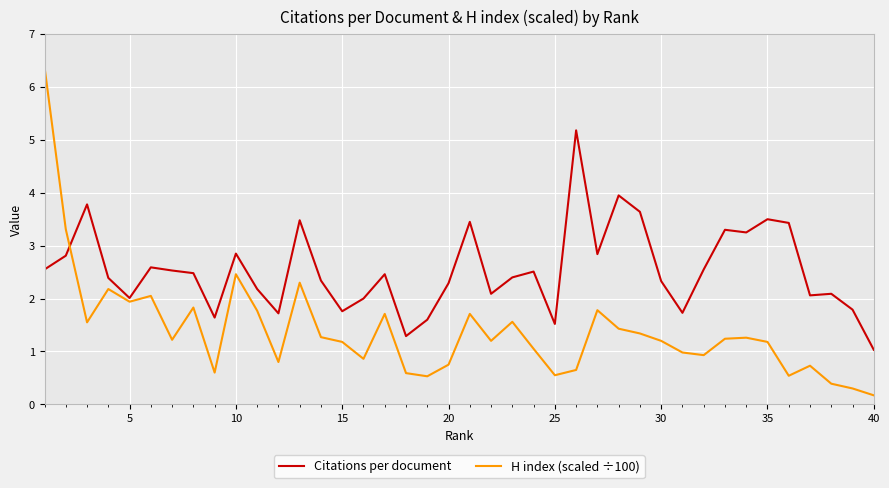

List the series in order of their peak value, lowest first.

Citations per document, H index (scaled ÷100)